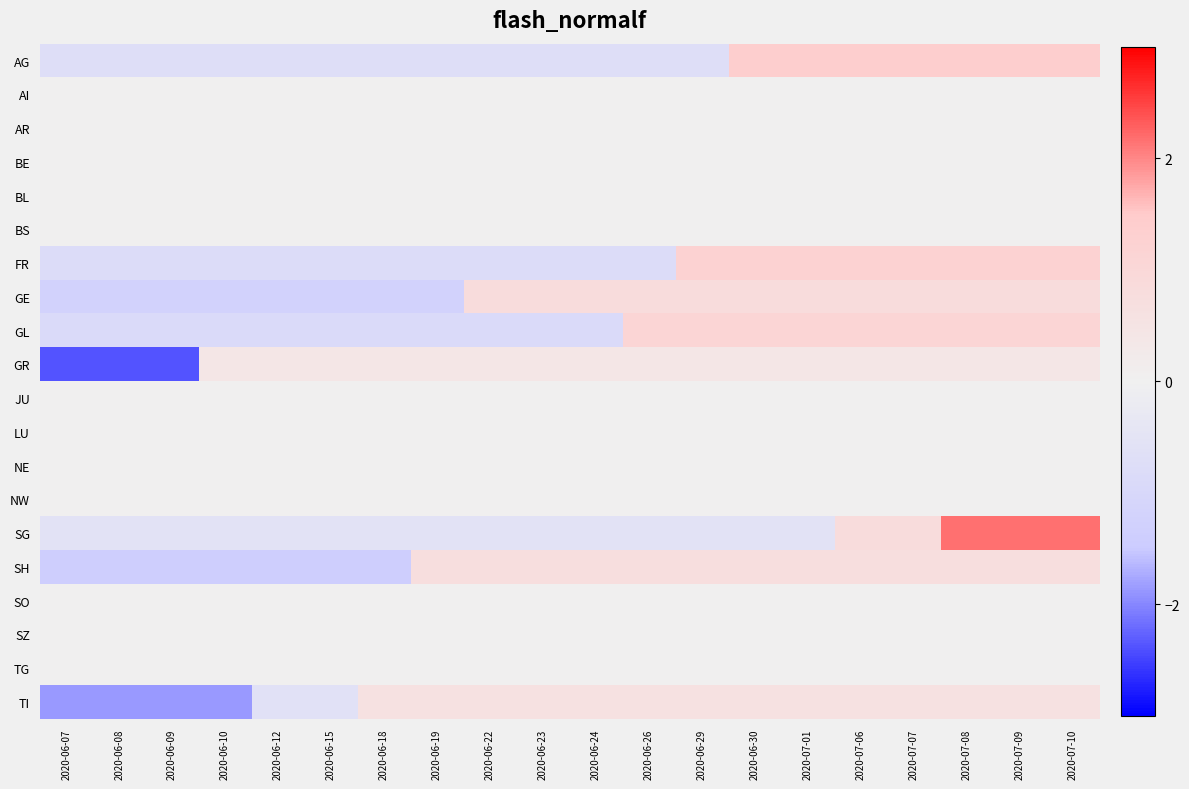

Between 2020-07-09 and 2020-06-12, which is larger?

2020-07-09